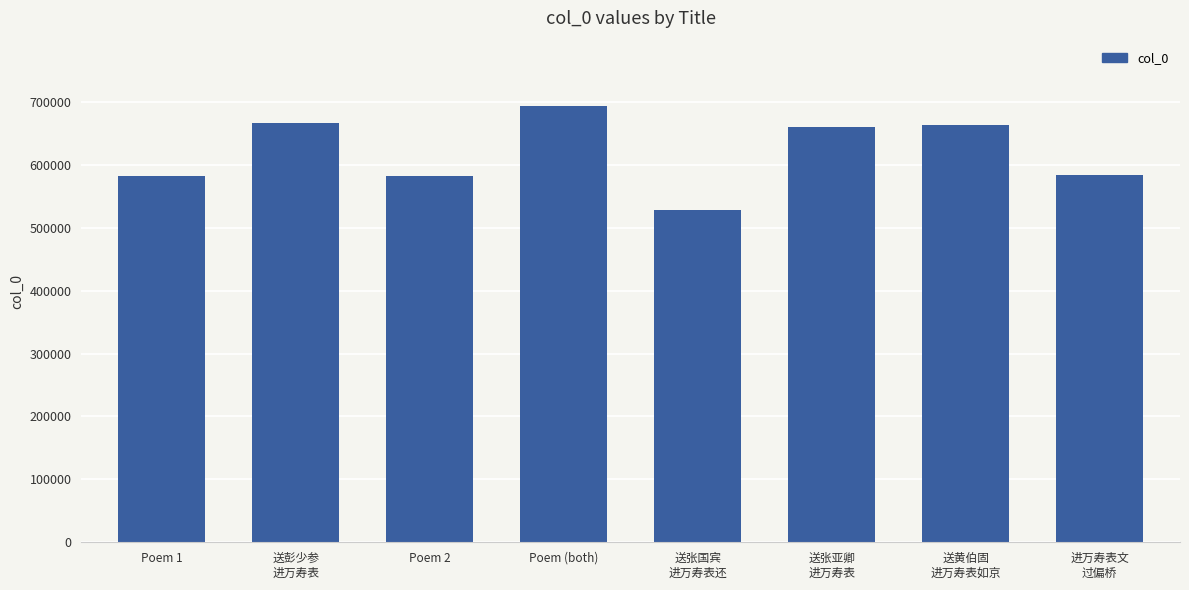

Which has a higher value, Poem 2 or Poem (both)?

Poem (both)